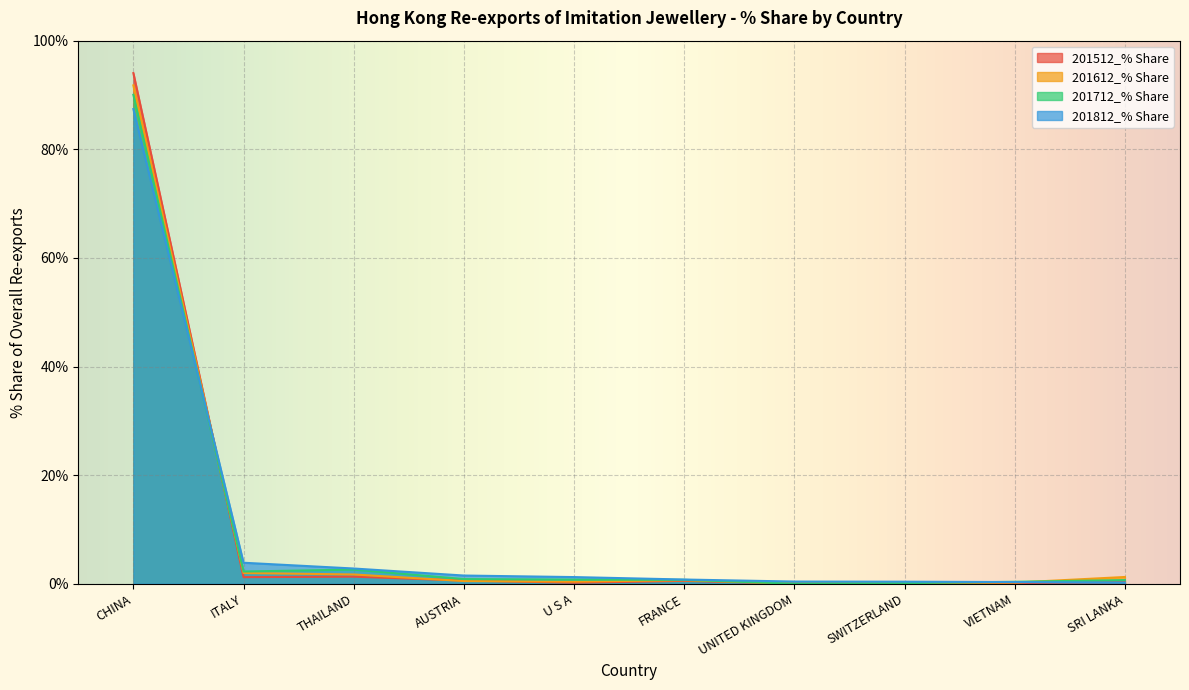

True or false: 201512_% Share and 201612_% Share cross at least once.

True